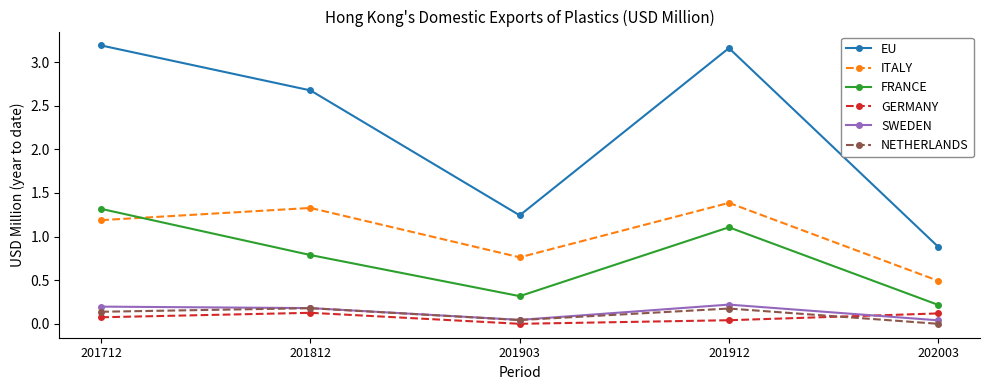

What is the maximum value for NETHERLANDS?

0.2